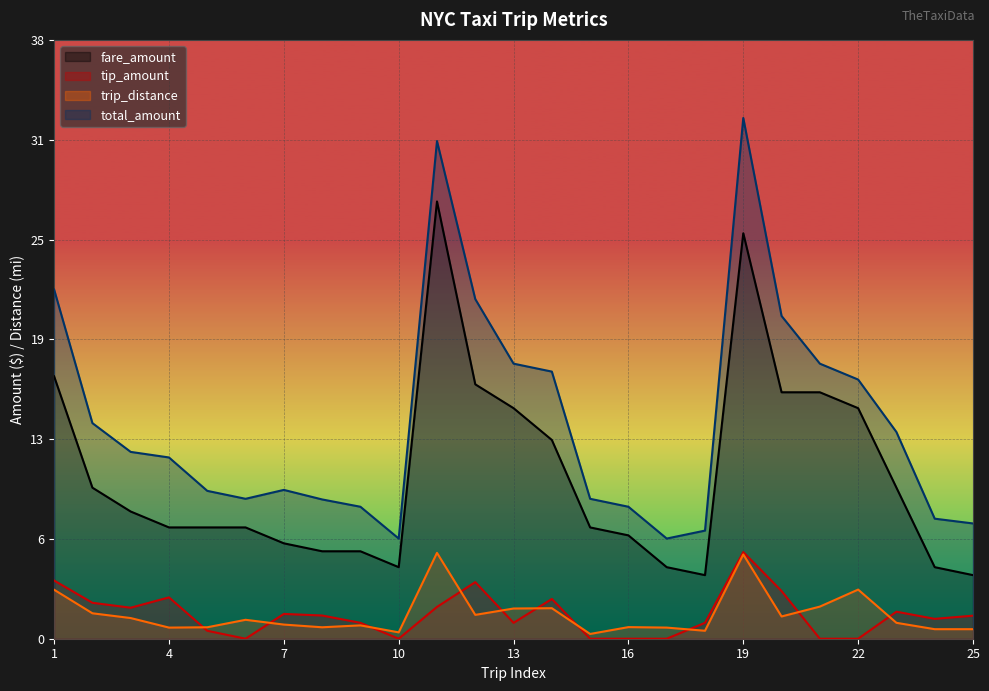

What are all the series names shown in the legend?

fare_amount, tip_amount, trip_distance, total_amount